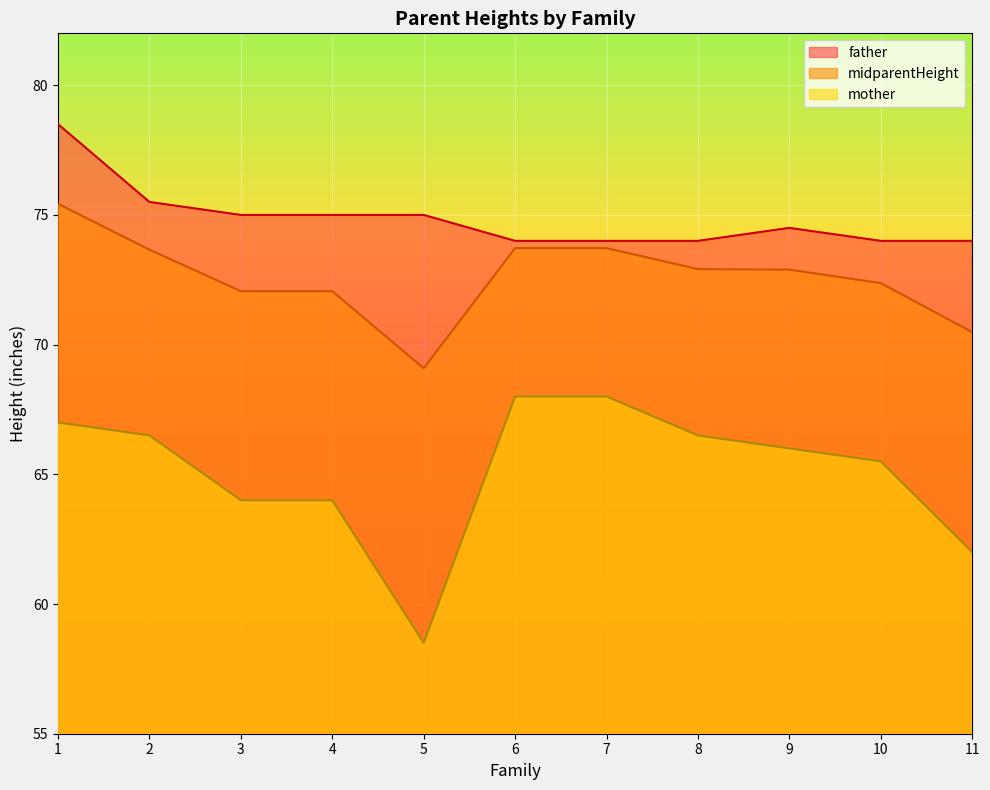

Between 4 and 10, which series saw the biggest shift?

mother